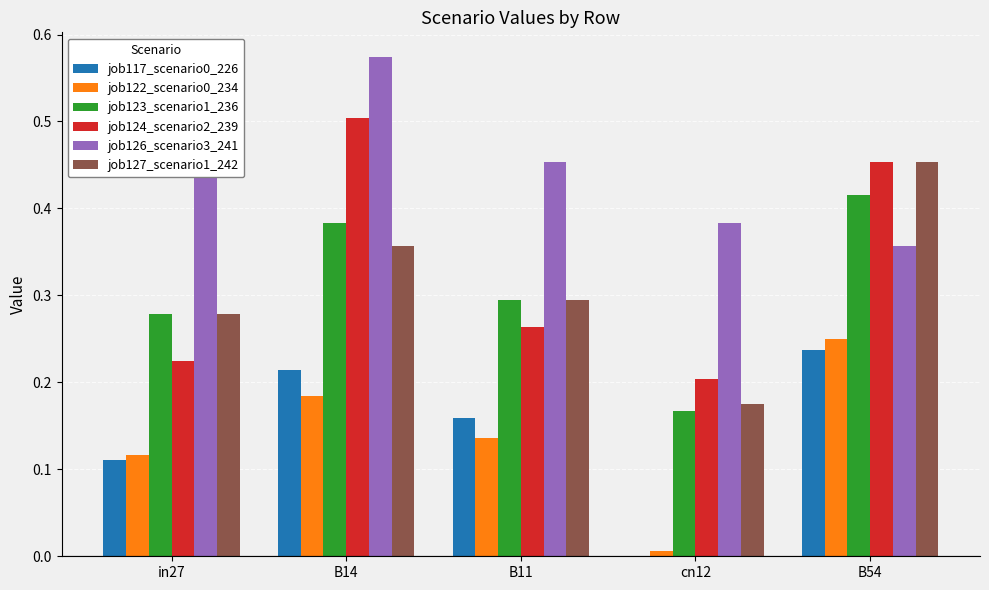

Between B14 and B54, which series saw the biggest shift?

job126_scenario3_241